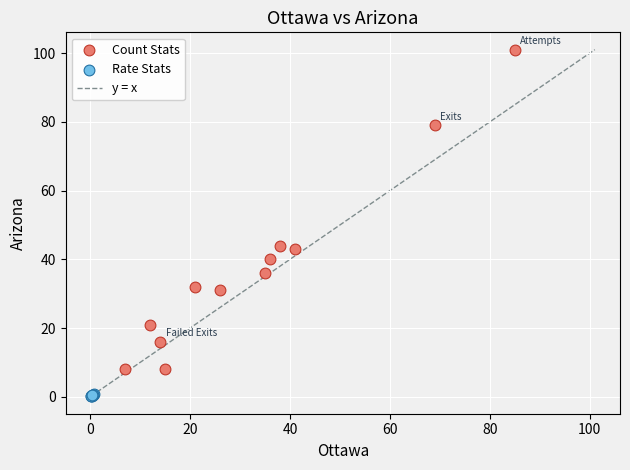

Which series reaches the maximum Y coordinate?

Count Stats